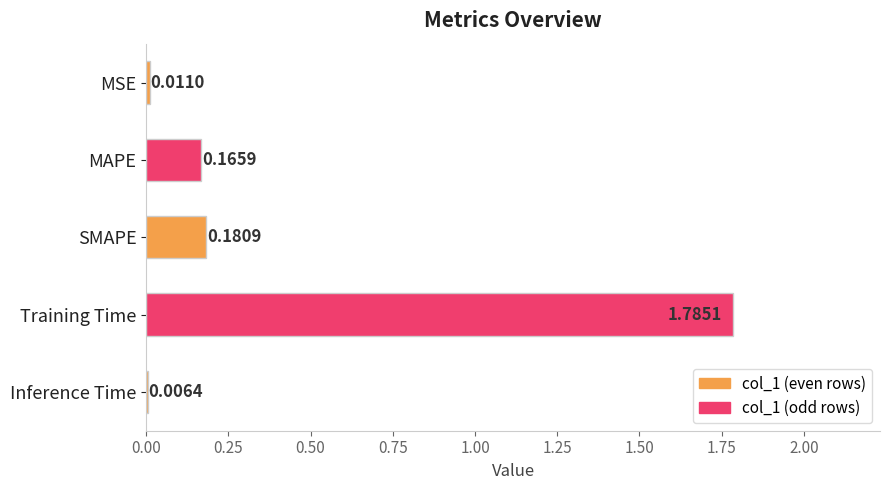

What is the sum of all values?

2.1